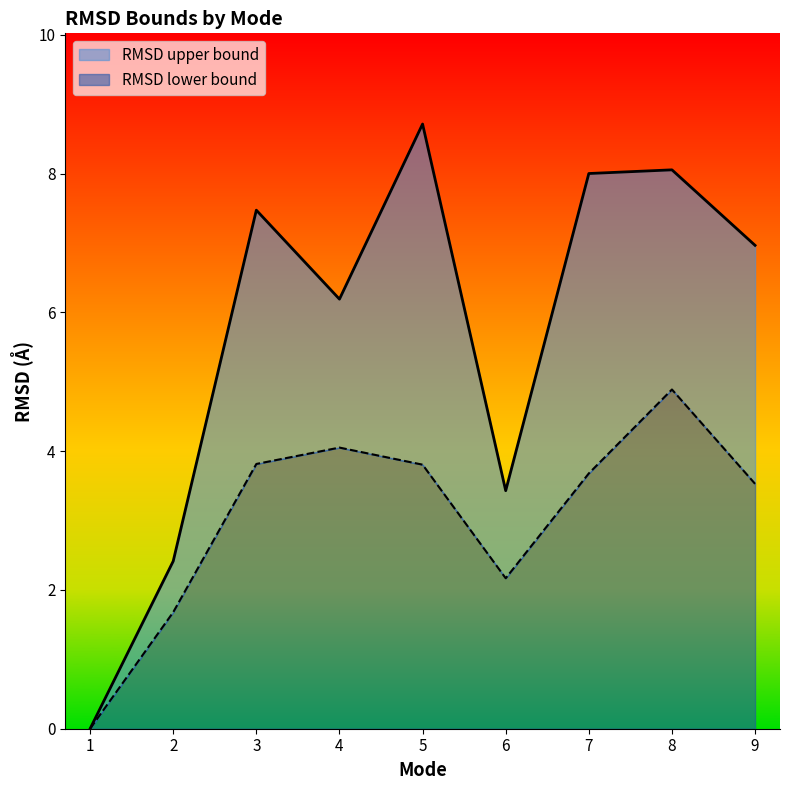

At how many categories does at least one series exceed 2?

8